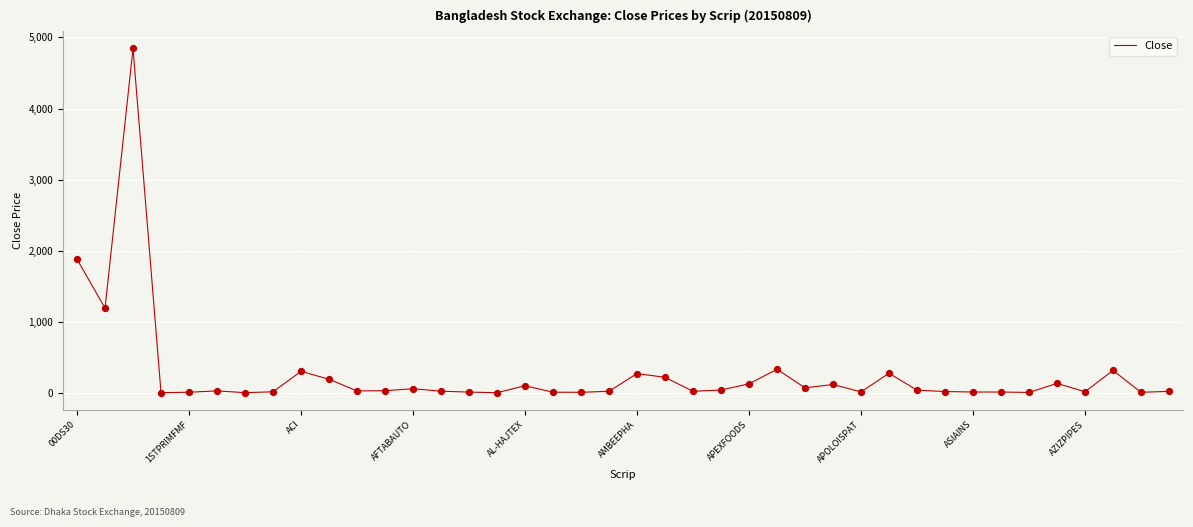

What is the maximum value shown in the chart?

4844.4